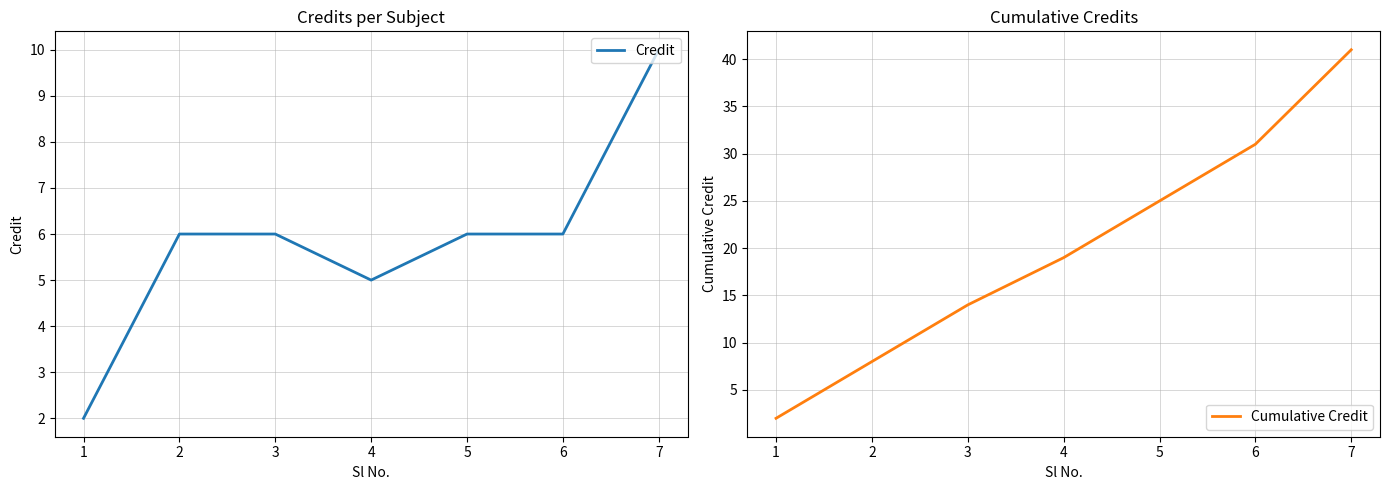

What is the maximum value shown in the chart?

41